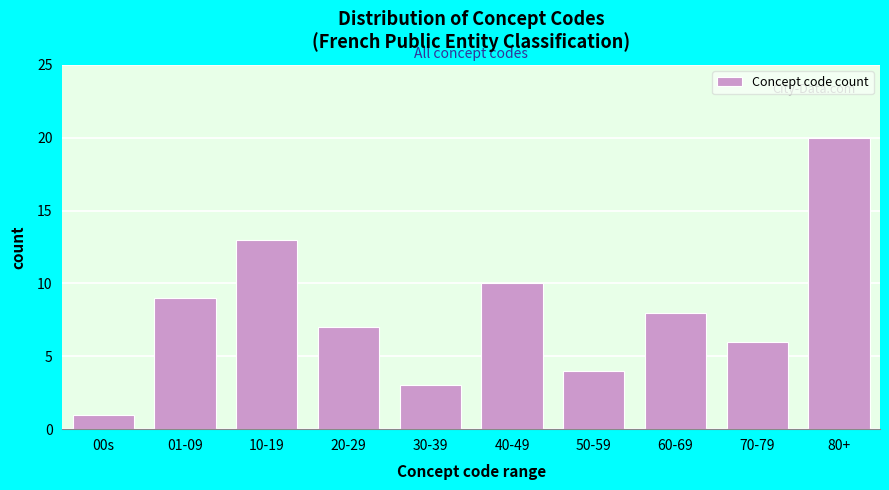

Reading left to right, what are all the values shown in this chart?

1	9	13	7	3	10	4	8	6	20